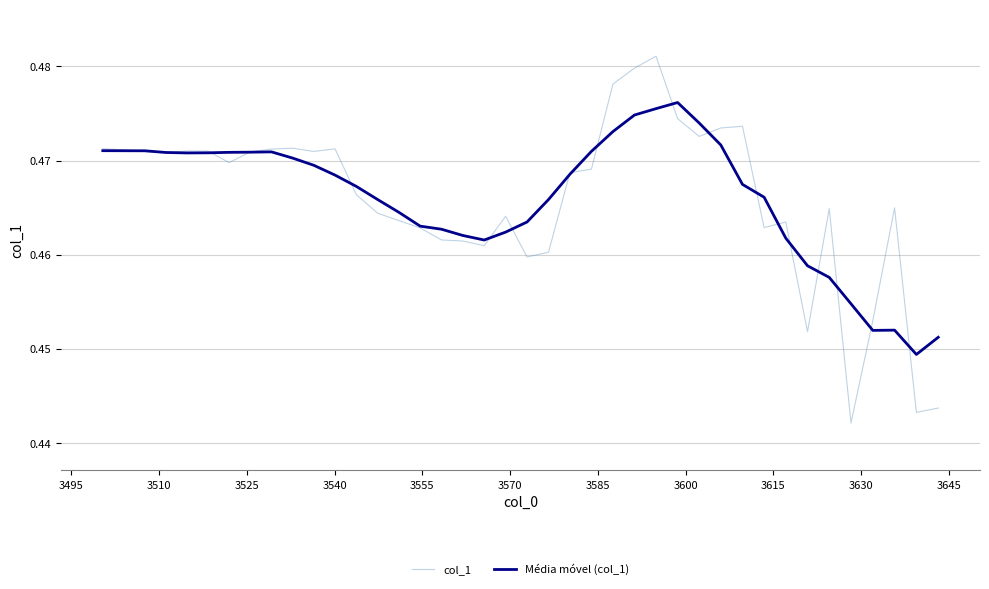

Is this an area chart (filled region under the line)?

No